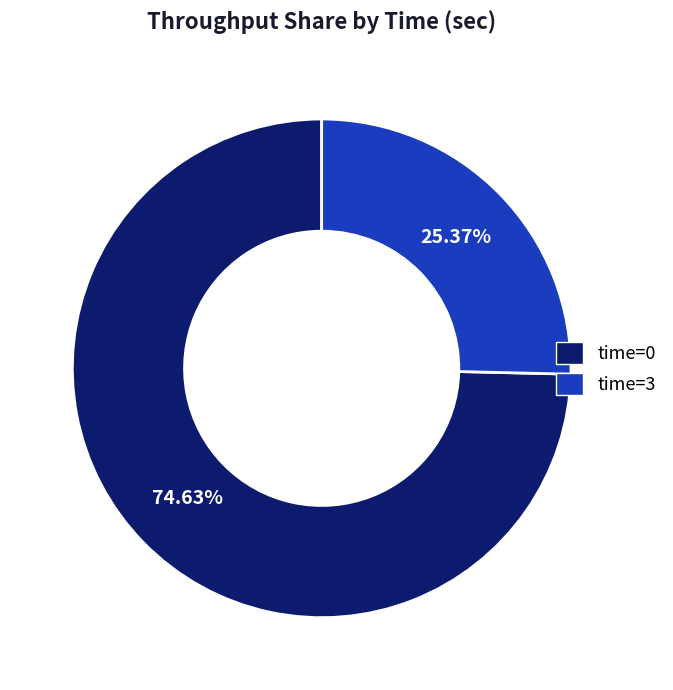

Which slice represents more than half of the pie?

time=0